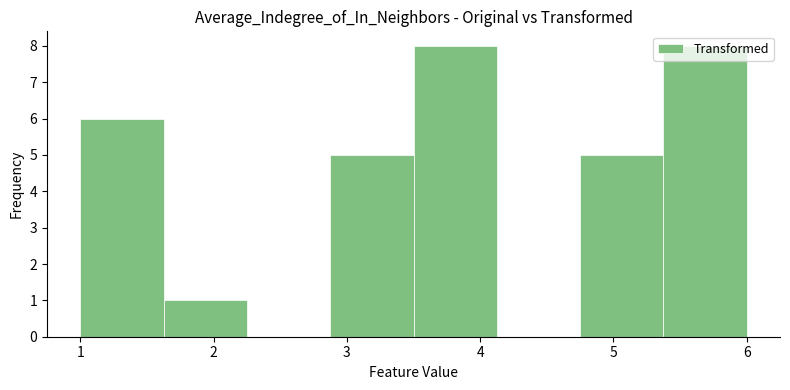

Reading left to right, list every bar in this chart as the range it spans on the x-axis followed by its height. Neither the bar edges nor the heights are printed on the chart, so give them approximately, as read against the axes.

1.0 to 1.6: 6
1.6 to 2.3: 1
2.3 to 2.9: 0
2.9 to 3.5: 5
3.5 to 4.1: 8
4.1 to 4.8: 0
4.8 to 5.4: 5
5.4 to 6.0: 8